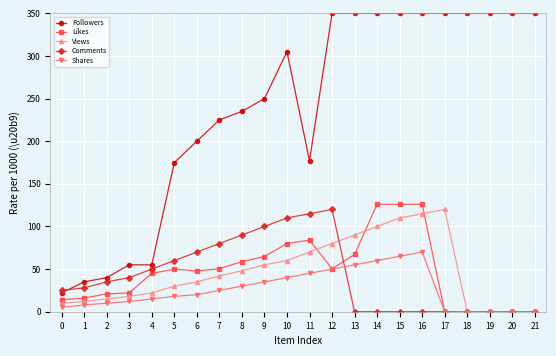

What are all the series names shown in the legend?

Followers, Likes, Views, Comments, Shares